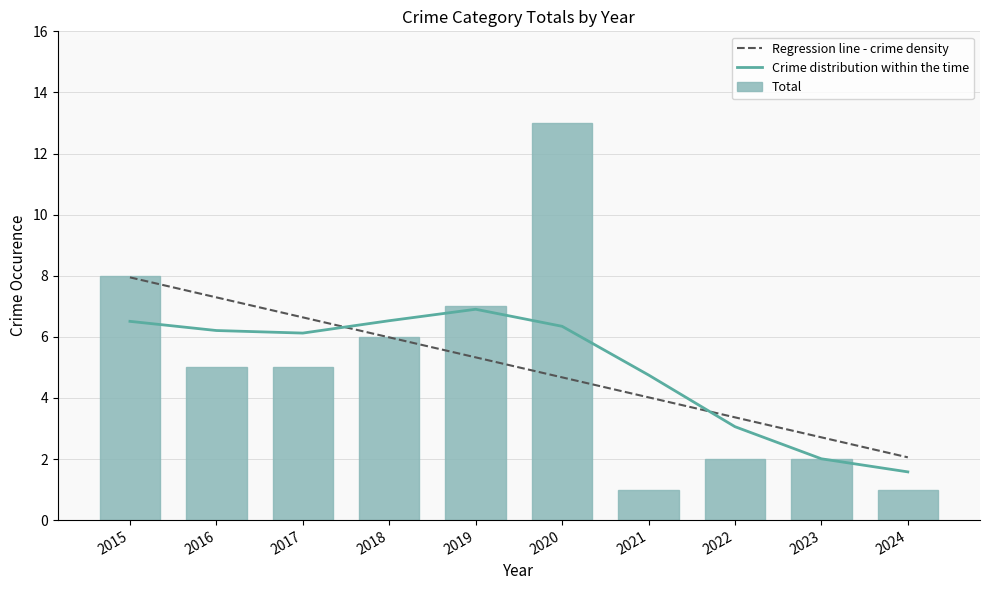

Which label corresponds to the smallest value in the chart?

2021